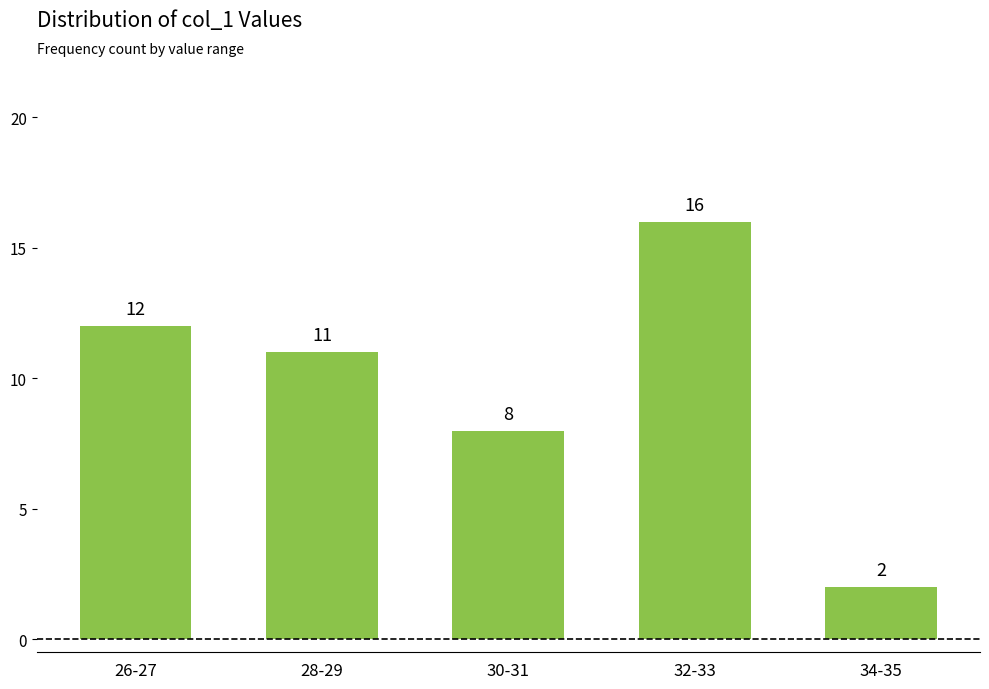

What value does the data have at 26-27?

12